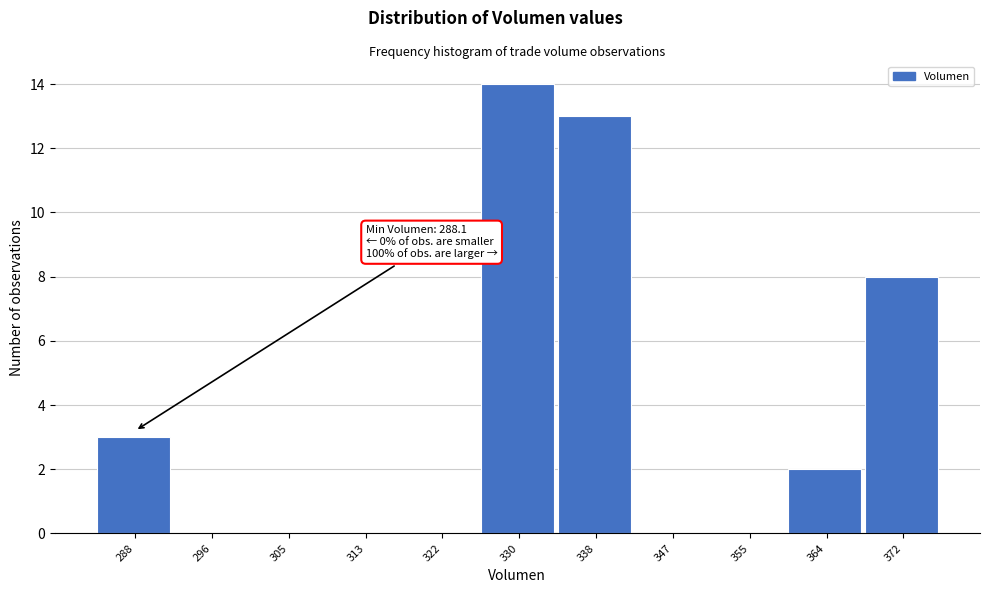

Reading right to left, transcribe all the data shown in this chart.

372=8	364=2	355=0	347=0	338=13	330=14	322=0	313=0	305=0	296=0	288=3